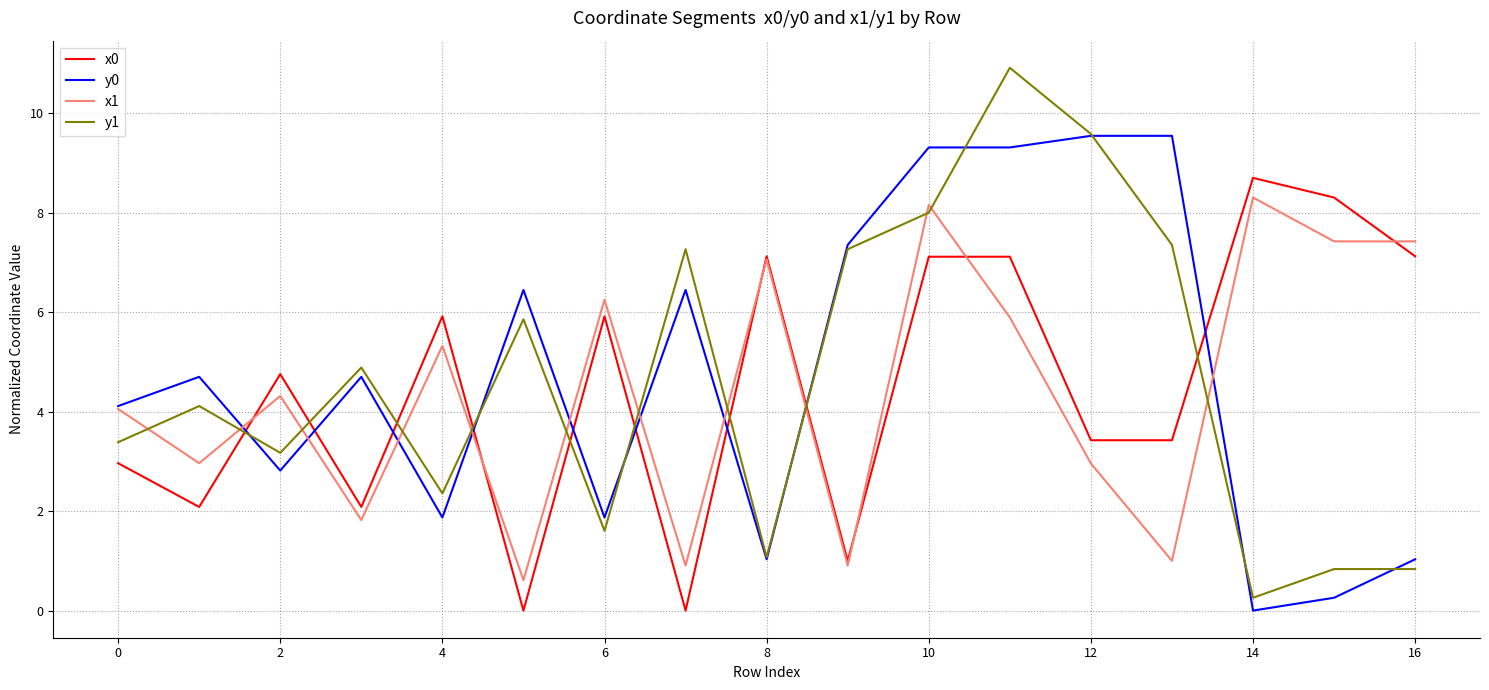

Which series ends up on top after the final intersection of x0 and y0?

x0